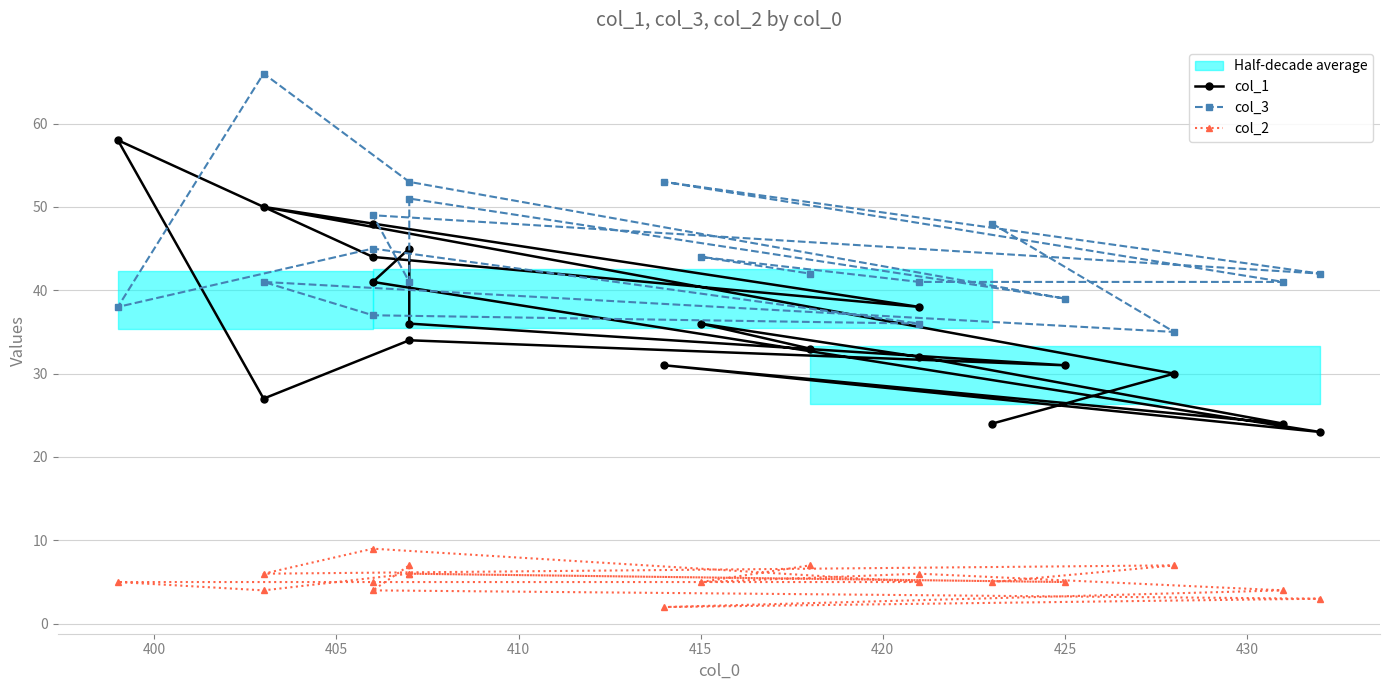

Does the chart display data point markers on the line(s)?

Yes